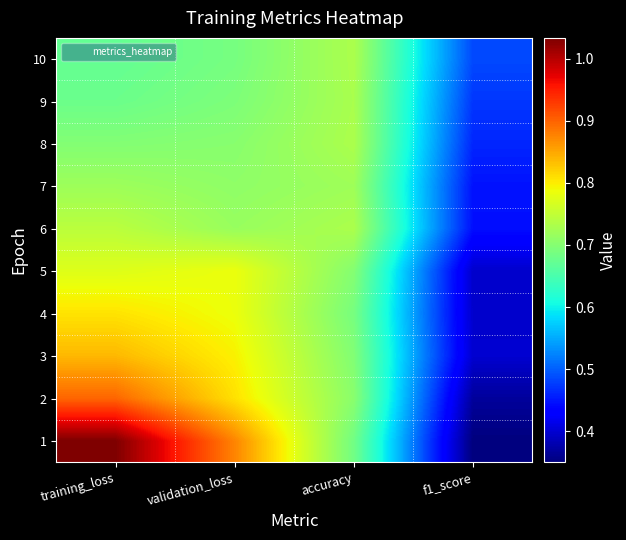

Rank the series by their maximum value, from lowest to highest.

7, 9, 8, 10, 6, 5, 4, 3, 2, 1